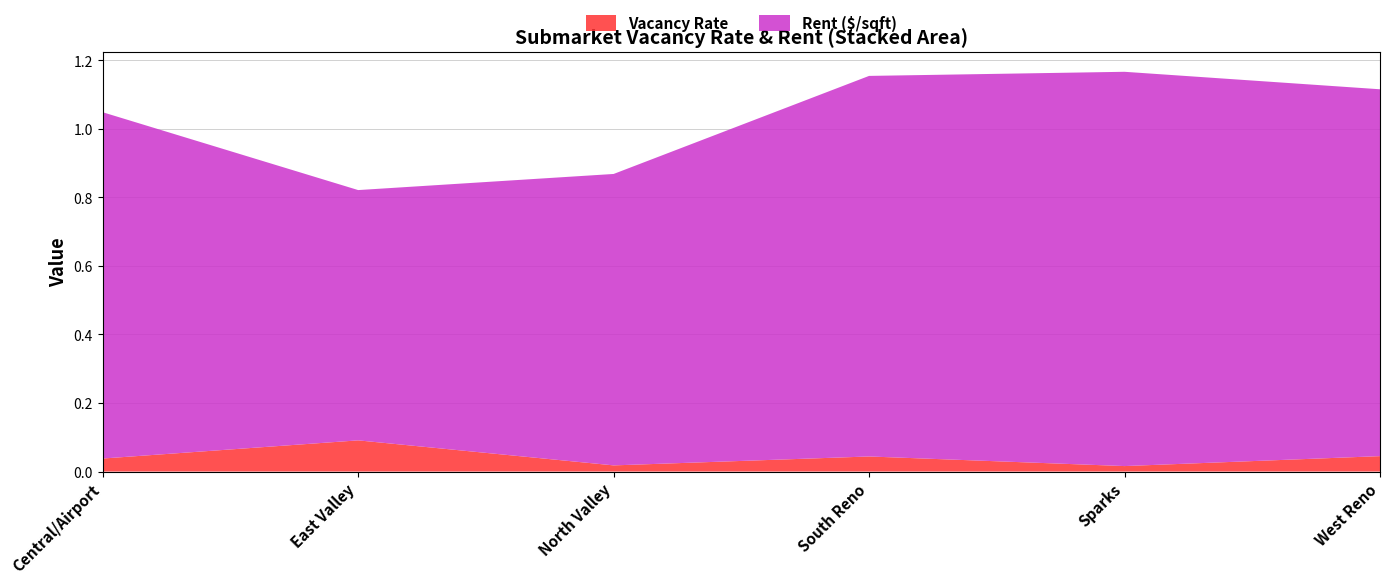

Reading right to left, transcribe all the data shown in this chart.

Vacancy Rate: 0.0	0.0	0.0	0.0	0.1	0.0
Rent ($/sqft): 1.1	1.1	1.1	0.8	0.7	1.0